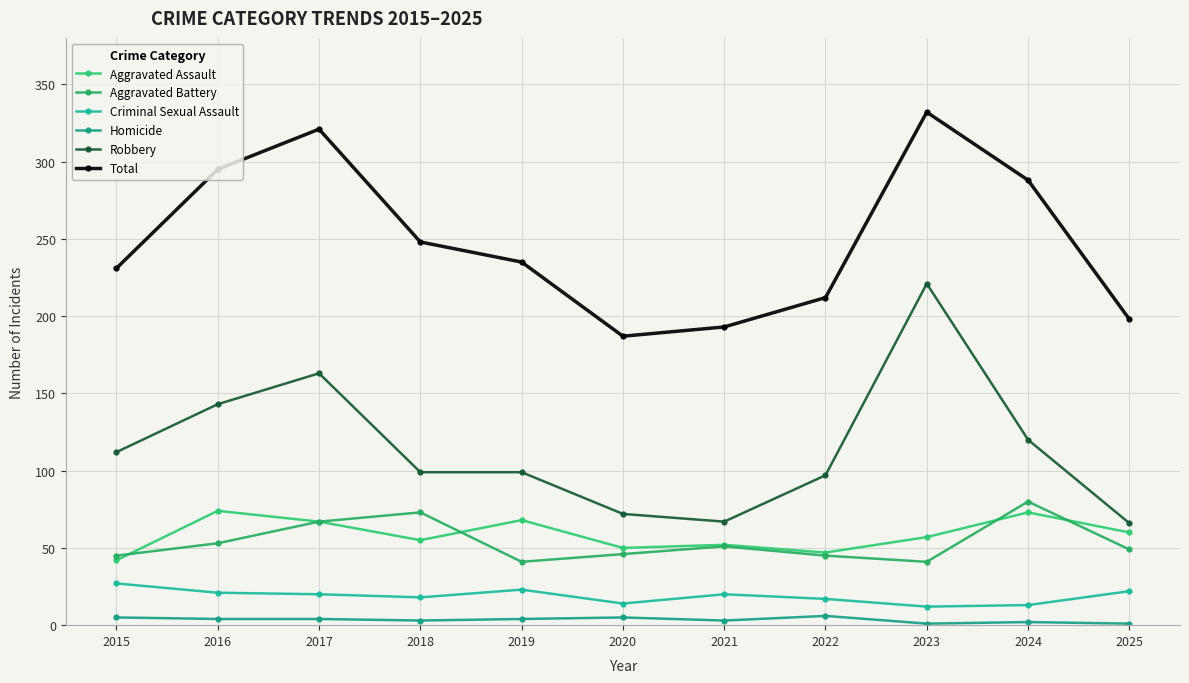

What is the average value of the Robbery series?

114